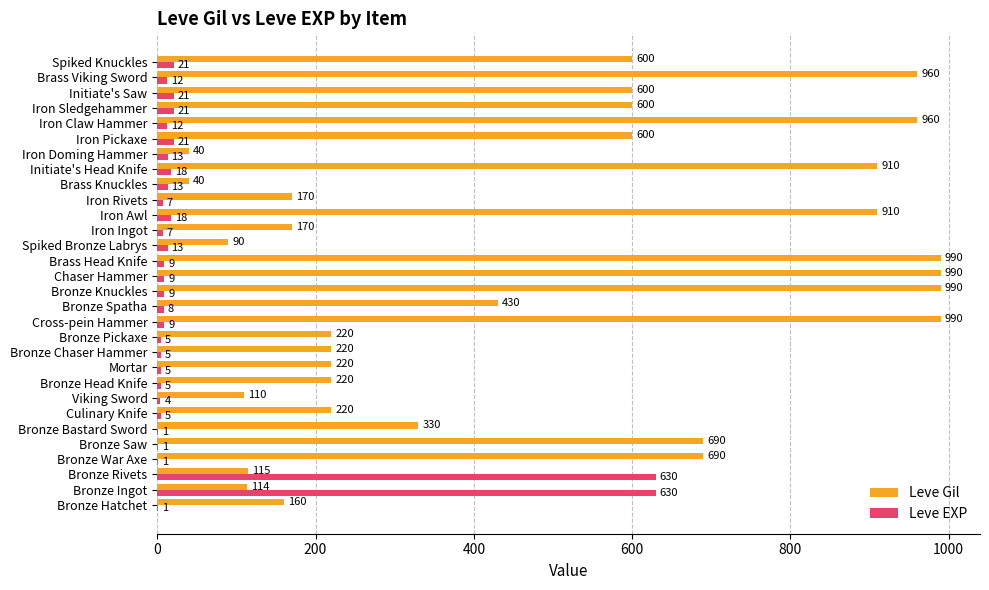

What is the highest value of the Leve Gil series?

990